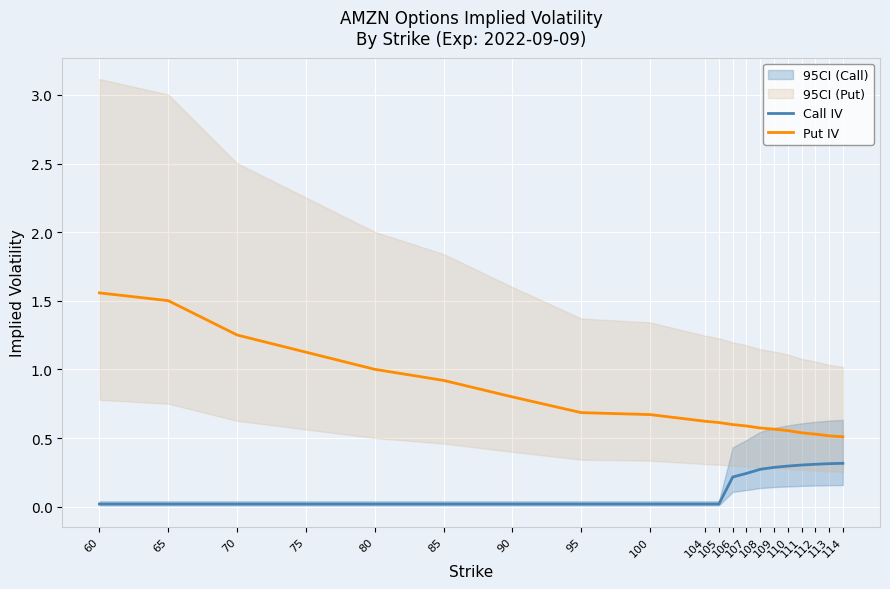

What is the value of the Call IV point at the 19th from the left?

0.3